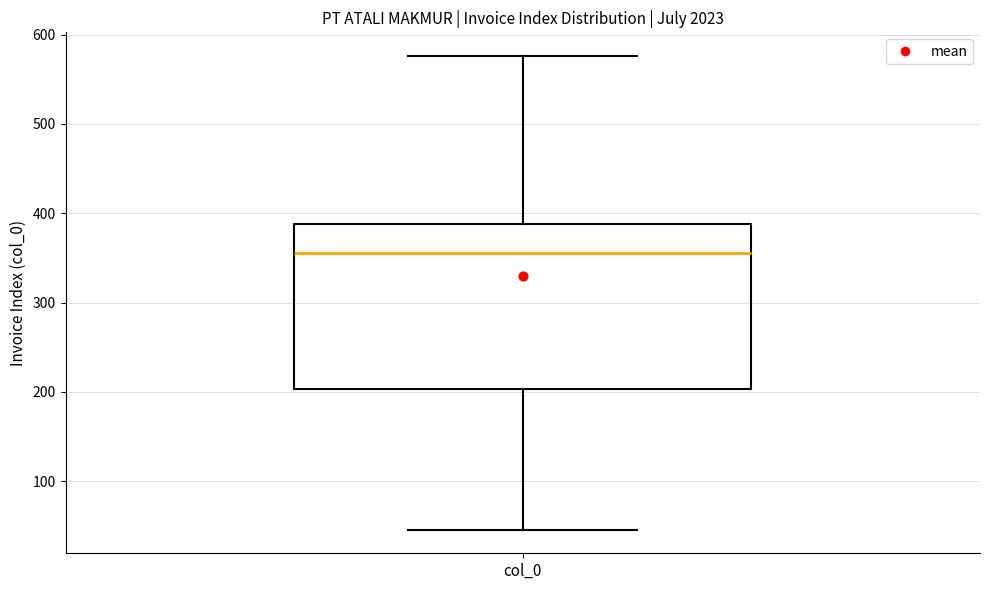

Transcribe this box plot: give where the median line is, the range the box spans, and where the two whiskers end, as read against the y-axis. The values are not printed on the chart, so give them approximately, as read against the axis.

median 360, box 200 to 390, whiskers 50 to 580